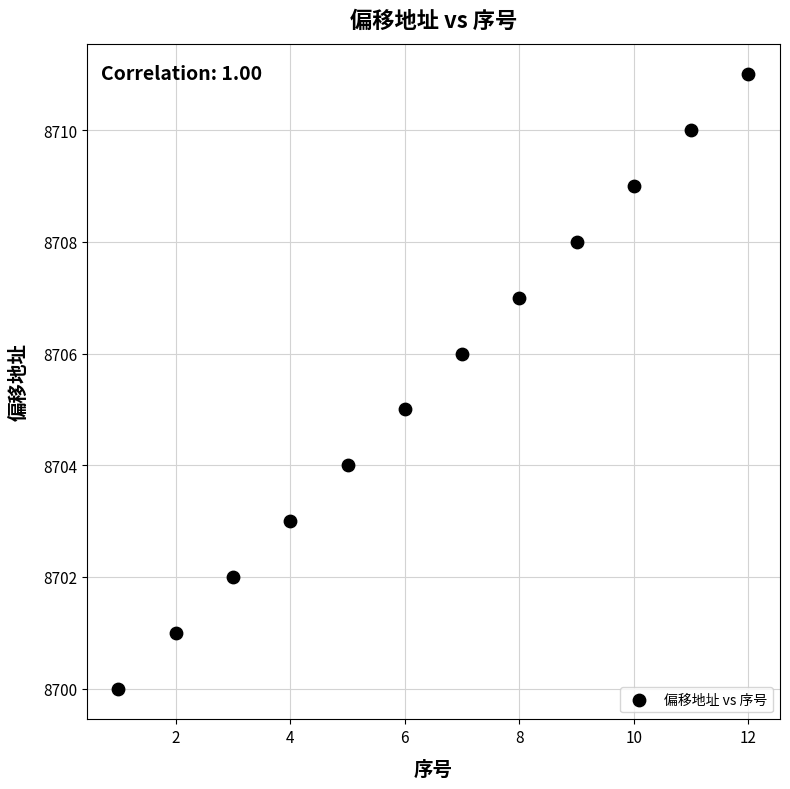

What is the range of Y values (max minus min)?

11